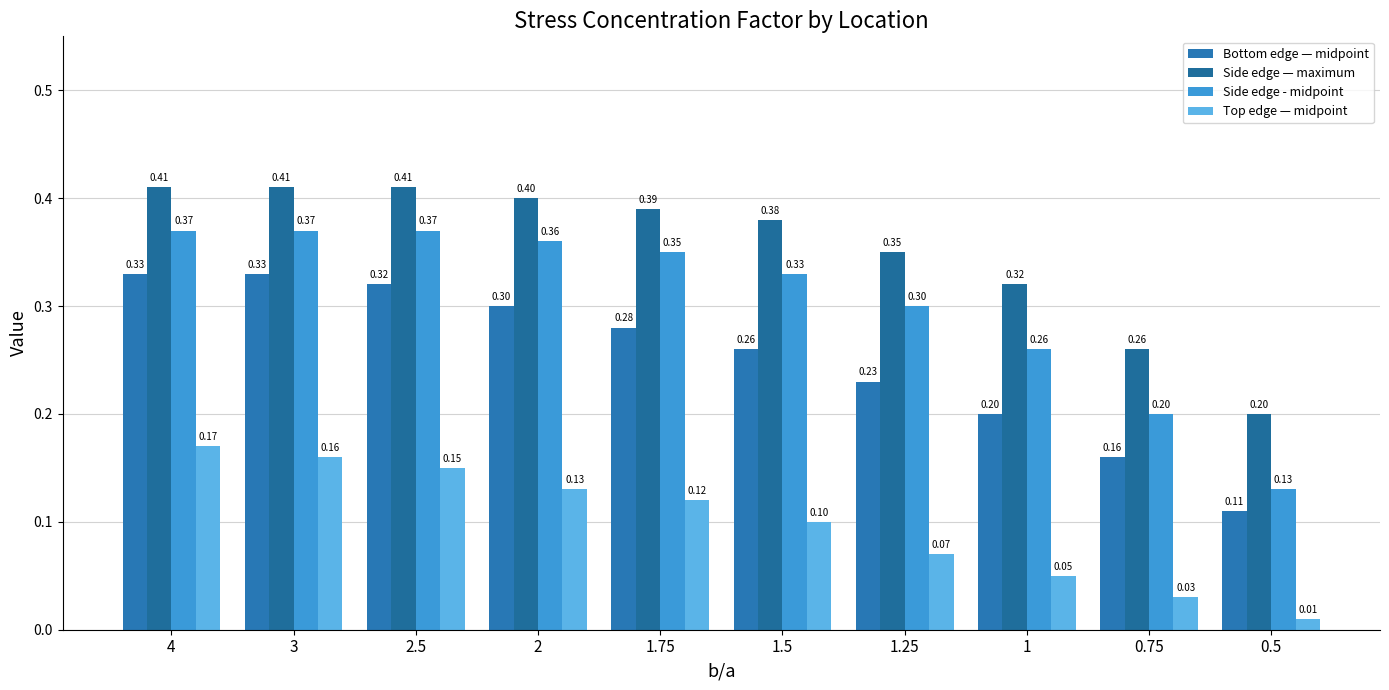

How many data points does each series have?

10